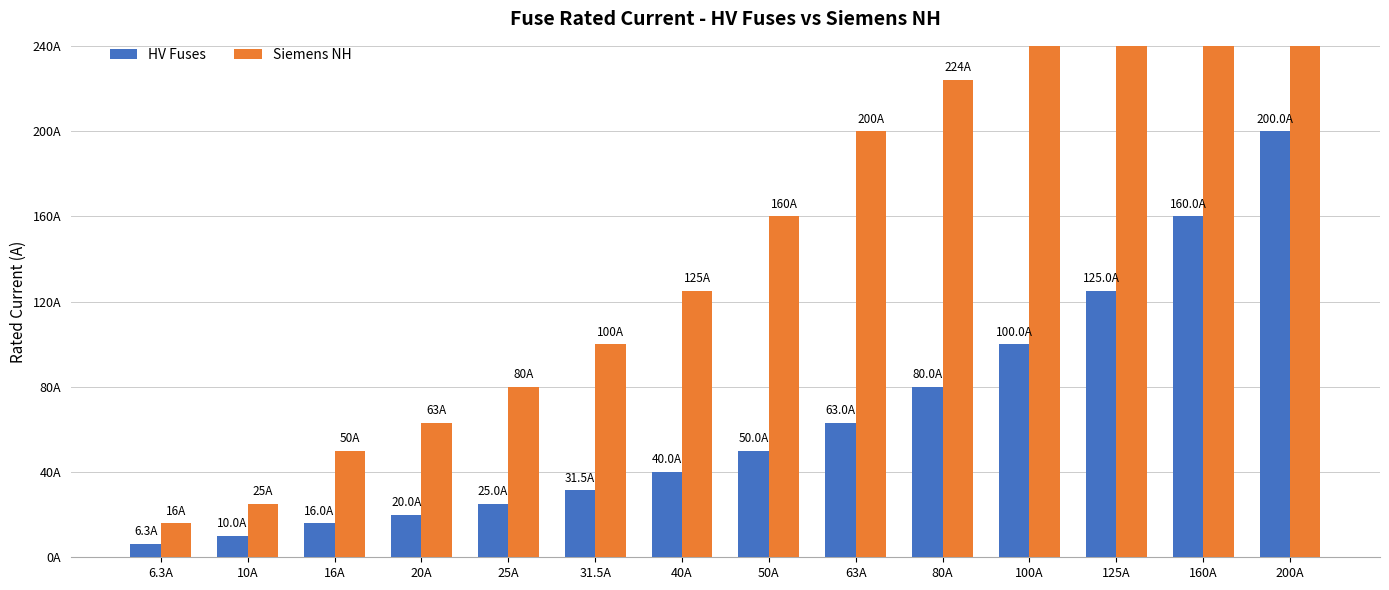

What is the highest value of the Siemens NH series?

400.0